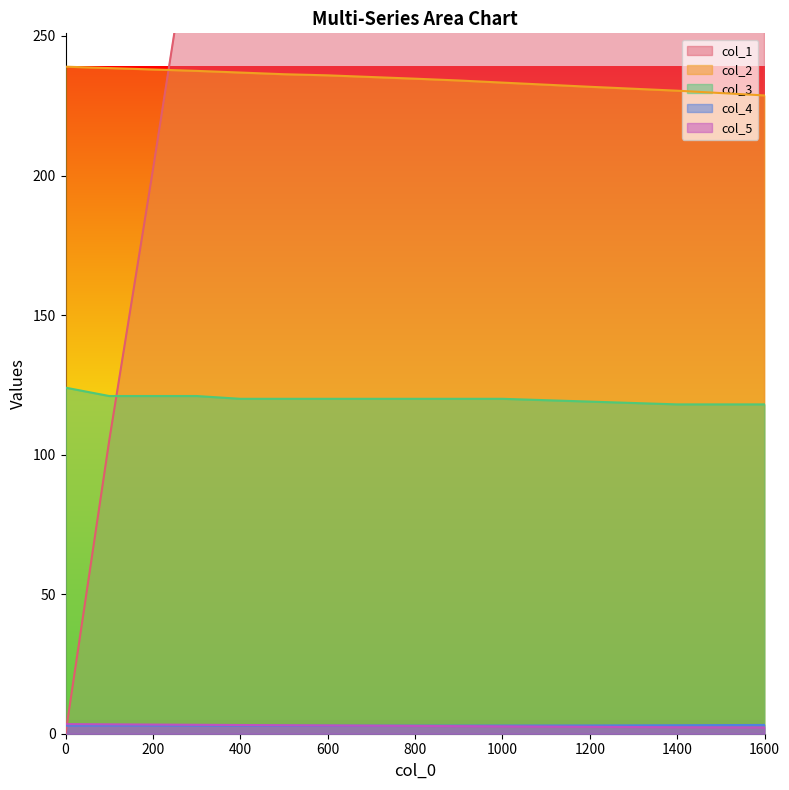

The col_3 series shows 120.0 at 400. True or false?

True